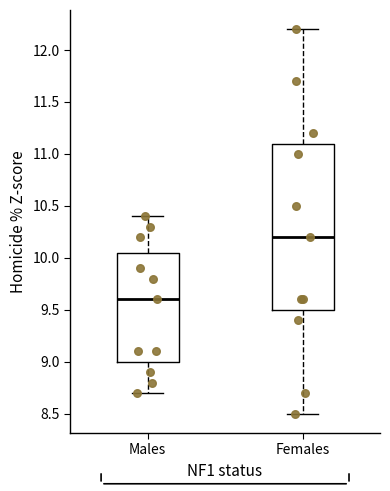

Reading left to right, transcribe this box plot: for each box, give where its median line is, the range the box spans, and where its two whiskers end, as read against the y-axis. The values are not printed on the chart, so give them approximately, as read against the axis.

Males: median 9.60, box 9.00 to 10.05, whiskers 8.70 to 10.40
Females: median 10.20, box 9.50 to 11.10, whiskers 8.50 to 12.20